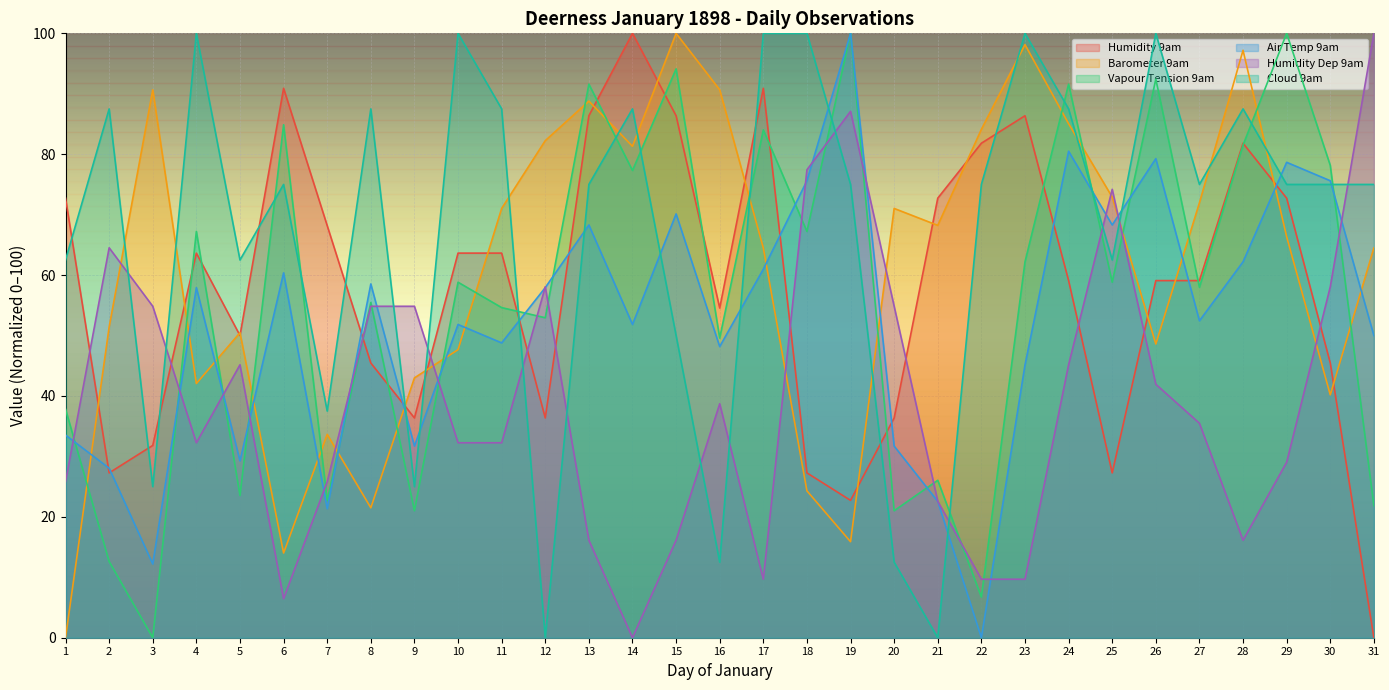

Rank the series by their maximum value, from highest to lowest.

Humidity 9am, Barometer 9am, Vapour Tension 9am, Air Temp 9am, Humidity Dep 9am, Cloud 9am